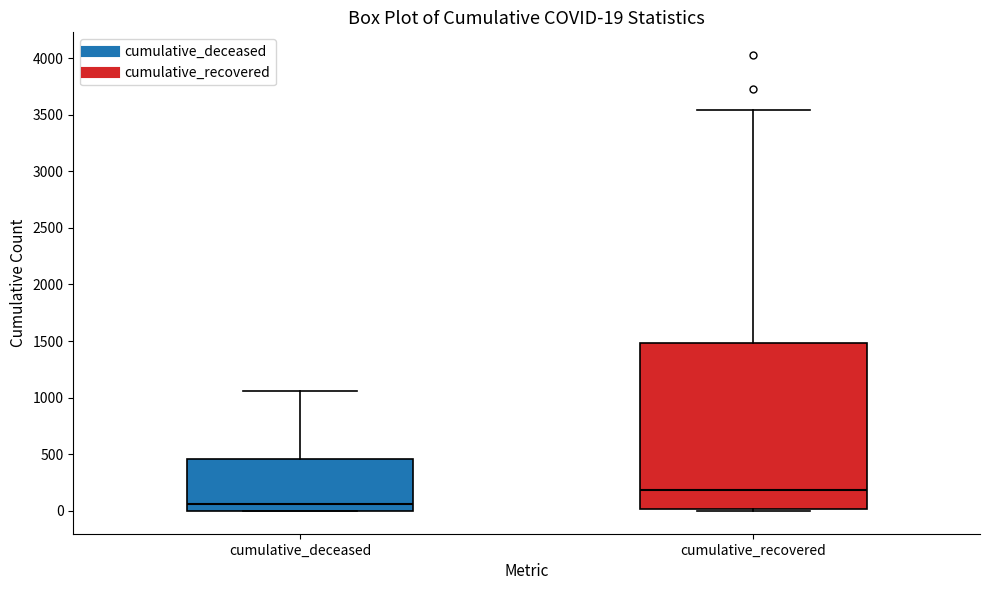

Which box has the highest median line?

cumulative_recovered